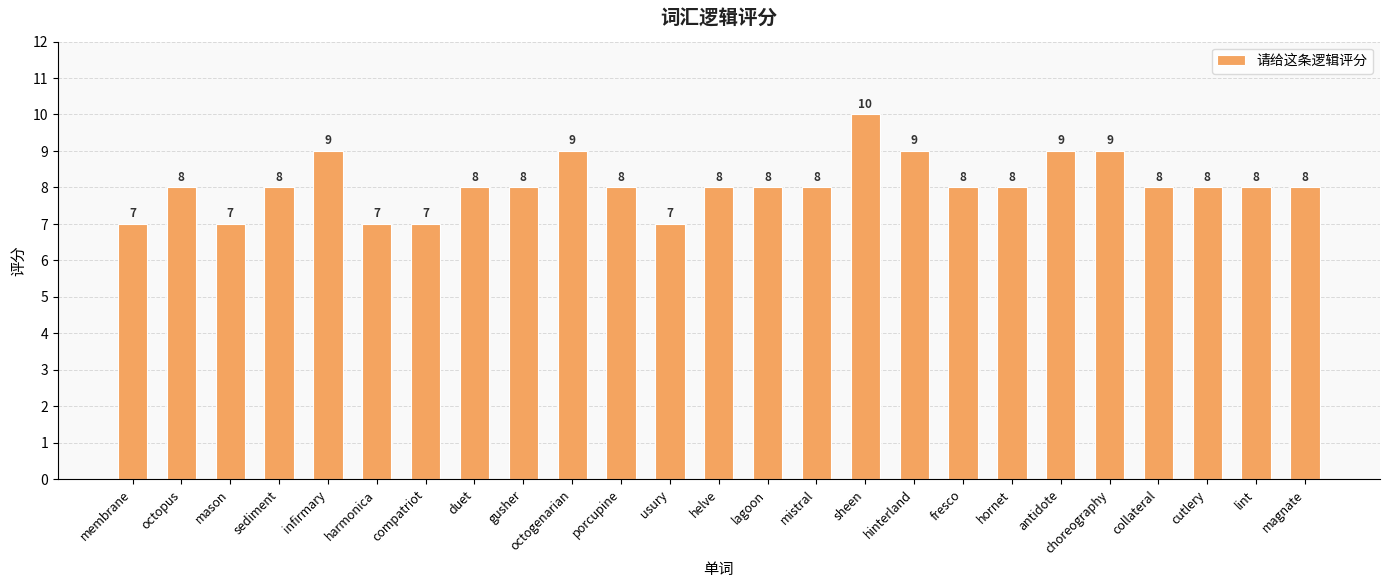

What is the ratio of the value at octopus to the value at harmonica?

1.1